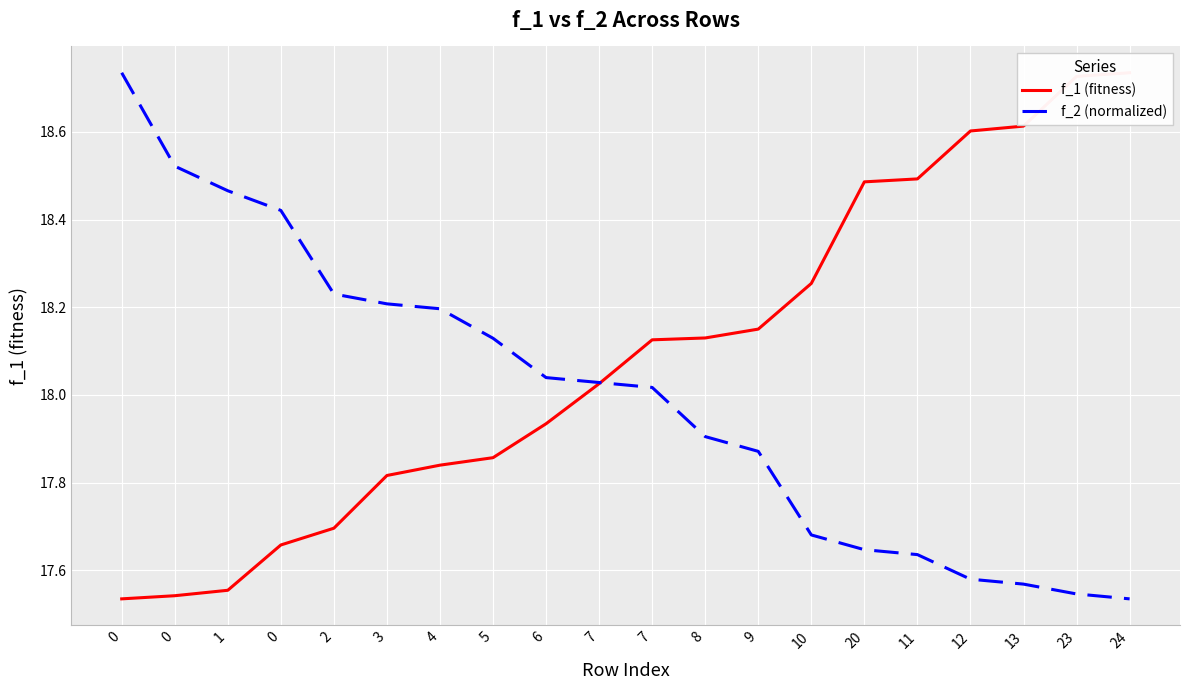

True or false: f_2 (normalized) and f_1 (fitness) intersect in this chart.

True